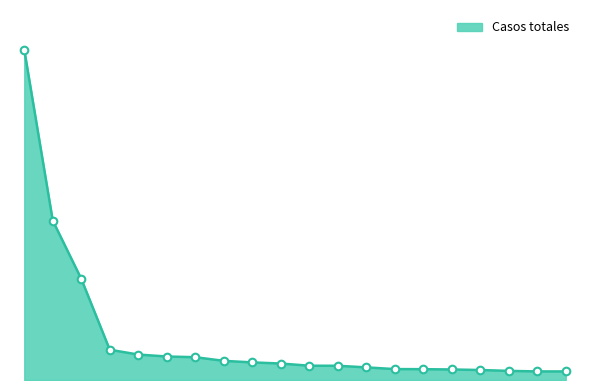

Does the chart have visible grid lines?

No